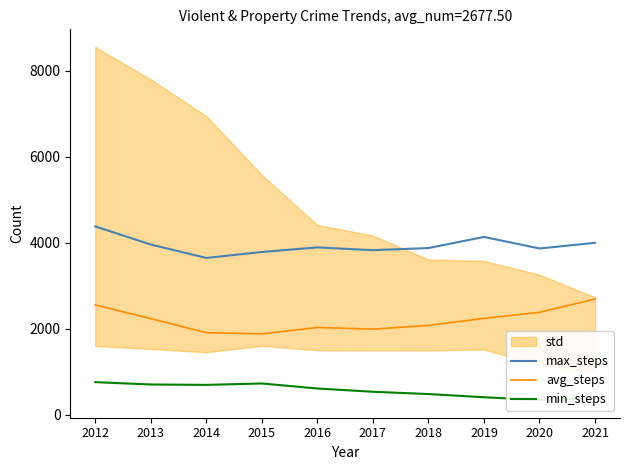

What is the average value of the min_steps series?

566